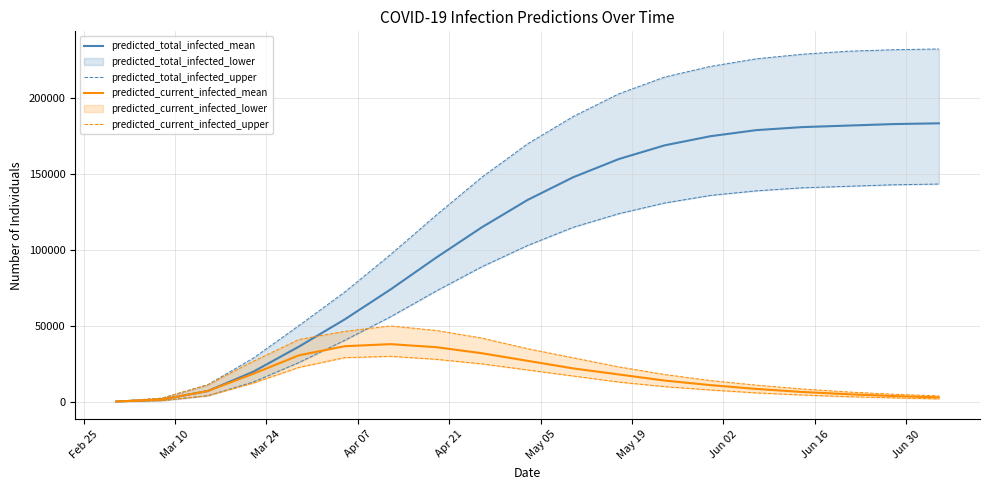

What is the difference between the second highest and minimum values in the predicted_total_infected_mean series?

182809